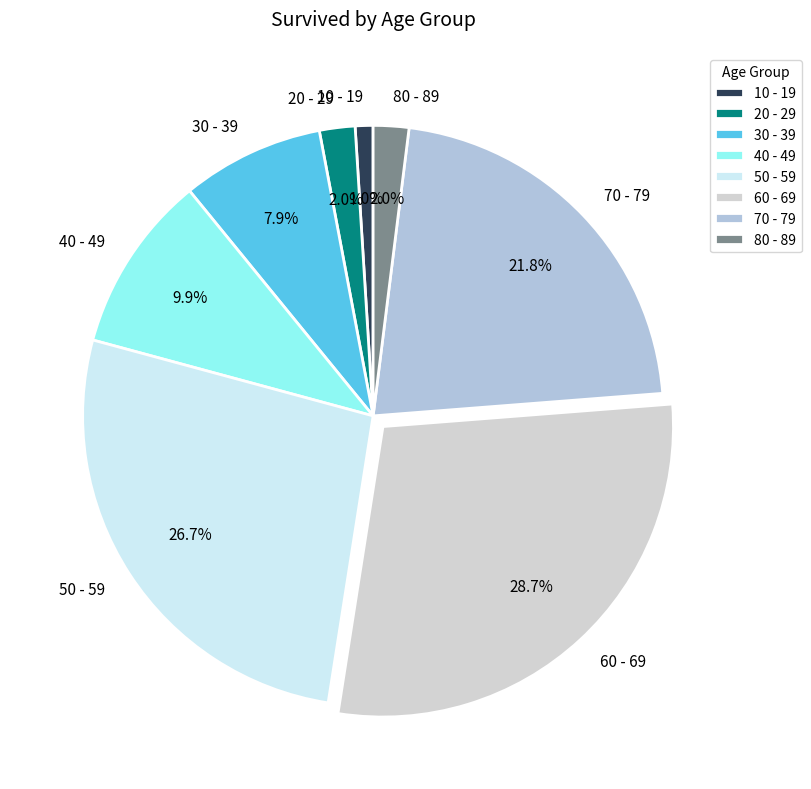

Which has a higher value, 10 - 19 or 60 - 69?

60 - 69